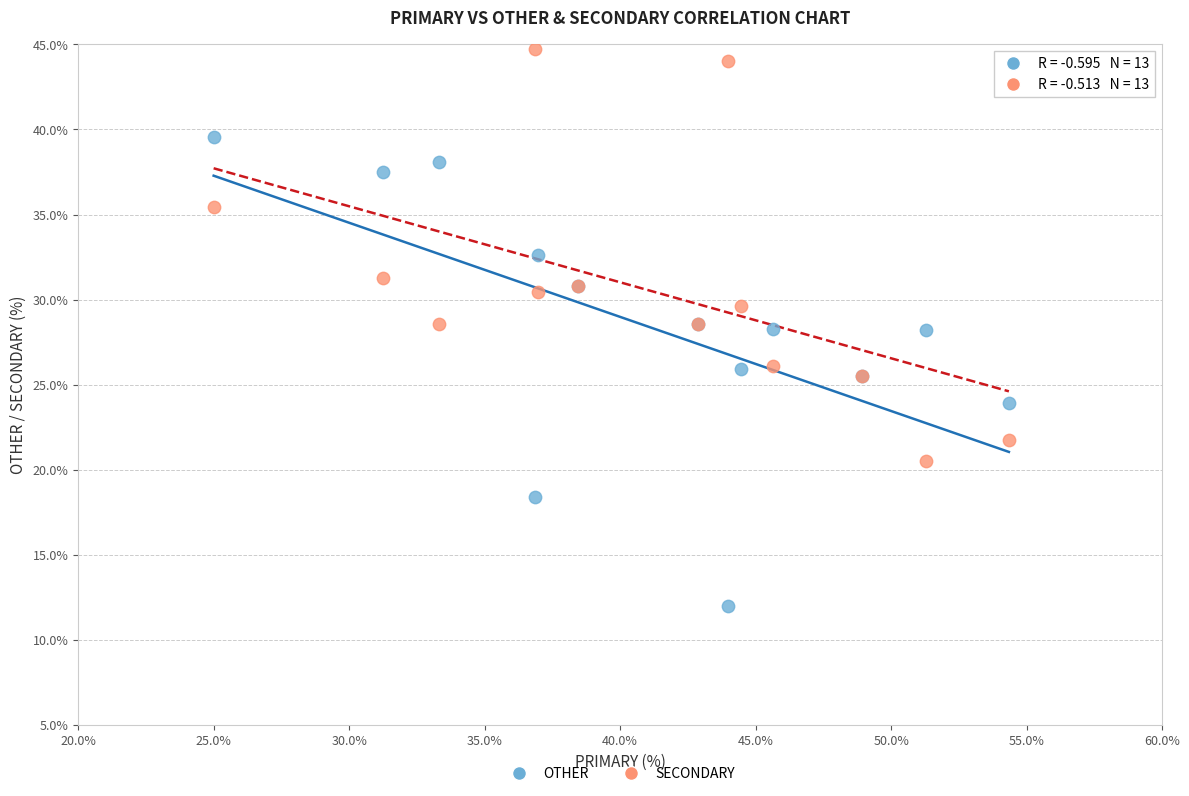

What is the X range (max minus min) for the scatter plot?

29.3